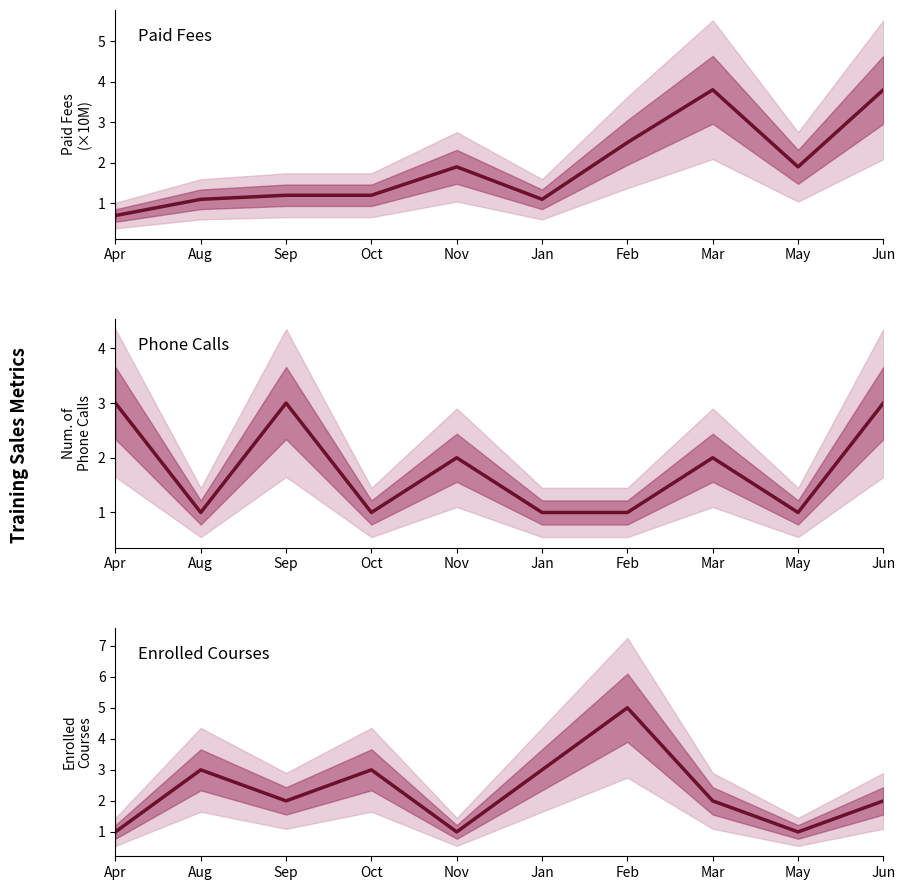

Reading left to right, extract all data points from this chart.

Paid Fees: 0.7	1.1	1.2	1.2	1.9	1.1	2.5	3.8	1.9	3.8
Paid Fees (million): 0.7	1.1	1.2	1.2	1.9	1.1	2.5	3.8	1.9	3.8
Phone Calls: 3.0	1.0	3.0	1.0	2.0	1.0	1.0	2.0	1.0	3.0
Number of phone calls: 3.0	1.0	3.0	1.0	2.0	1.0	1.0	2.0	1.0	3.0
Enrolled Courses: 1.0	3.0	2.0	3.0	1.0	3.0	5.0	2.0	1.0	2.0